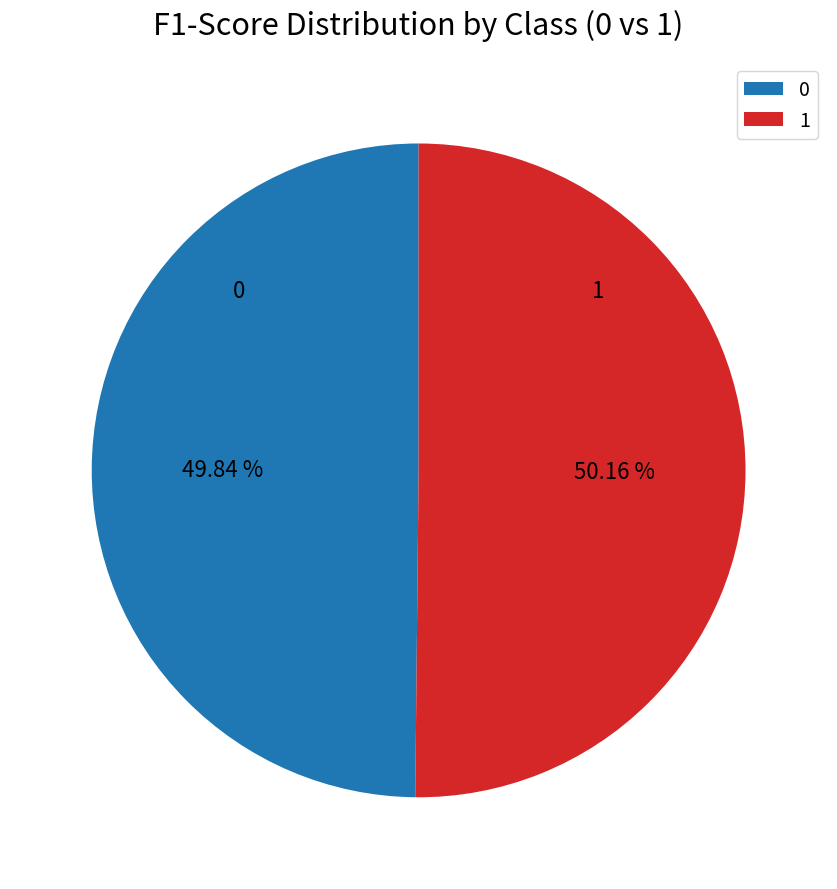

The 1 slice represents 39% of the pie. True or false?

False